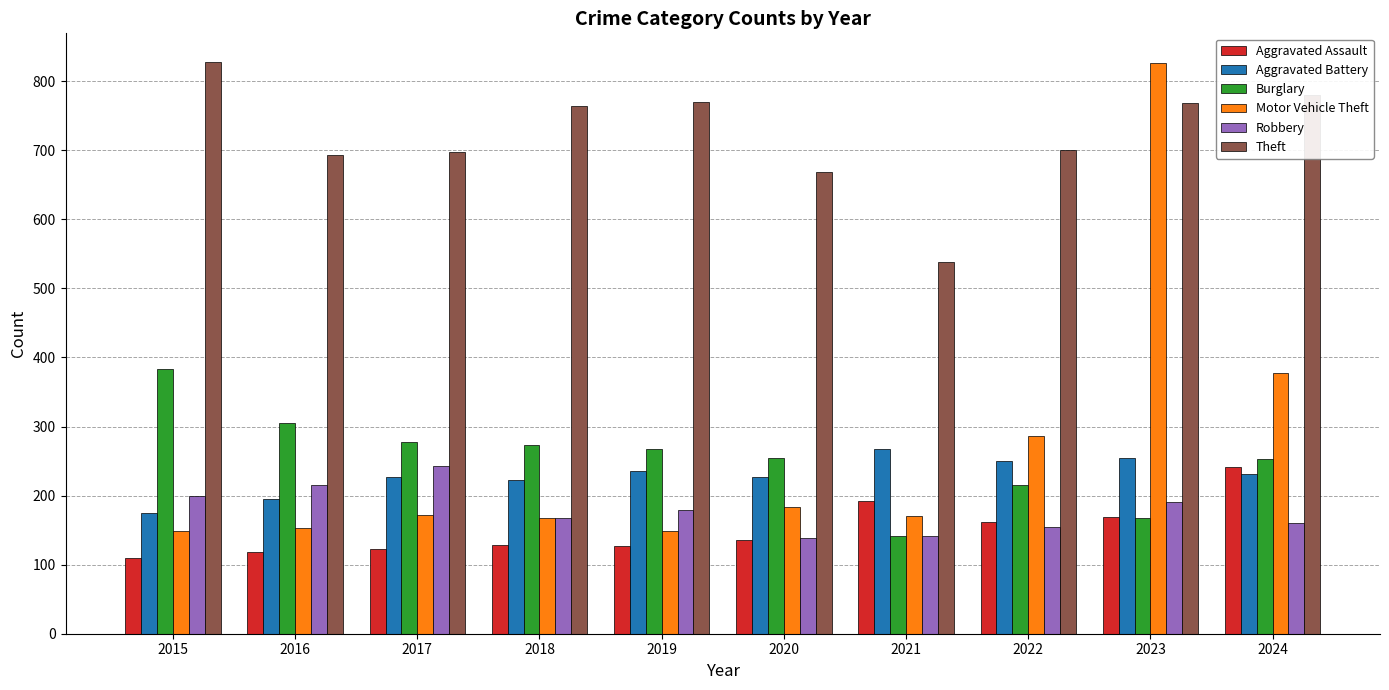

At how many categories does at least one series exceed 520?

10